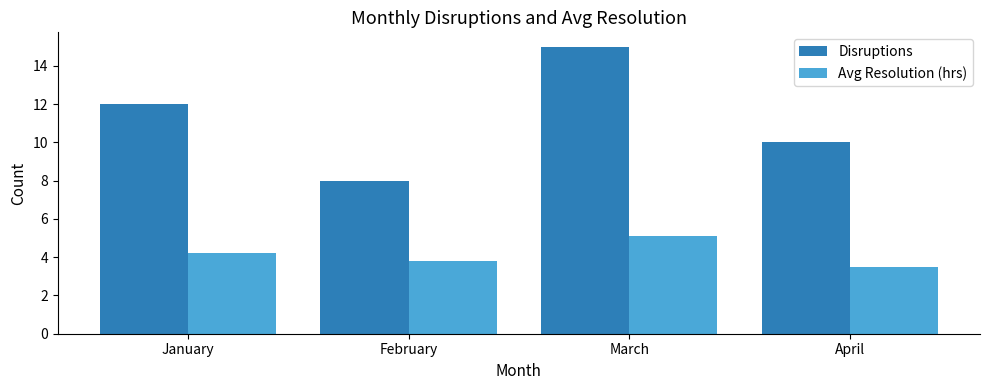

Reading left to right, list all the values displayed in this chart.

Disruptions: 12.0	8.0	15.0	10.0
Avg Resolution (hrs): 4.2	3.8	5.1	3.5